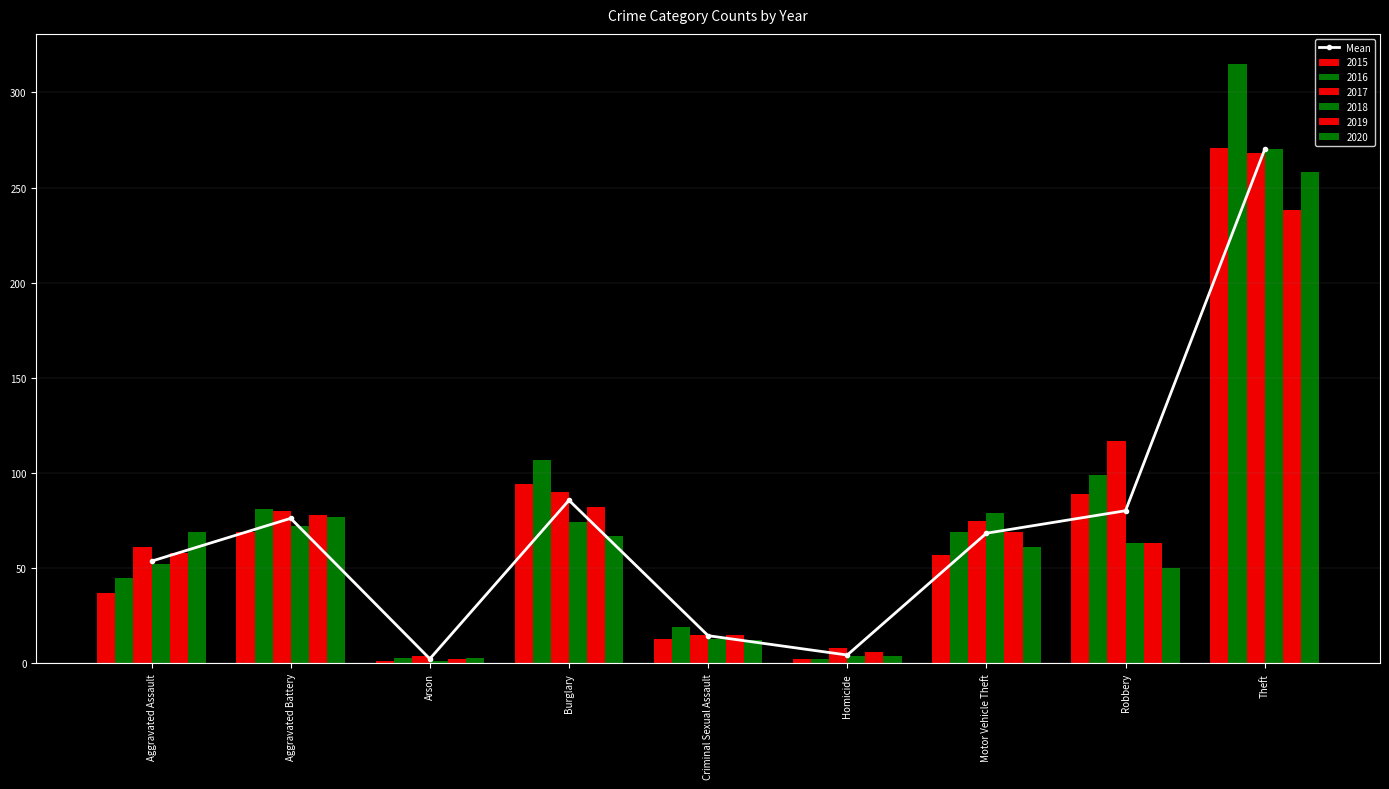

Reading left to right, transcribe all the data shown in this chart.

Aggravated Assault=53.7	Aggravated Battery=76.2	Arson=2.3	Burglary=85.7	Criminal Sexual Assault=14.5	Homicide=4.3	Motor Vehicle Theft=68.3	Robbery=80.2	Theft=270.0